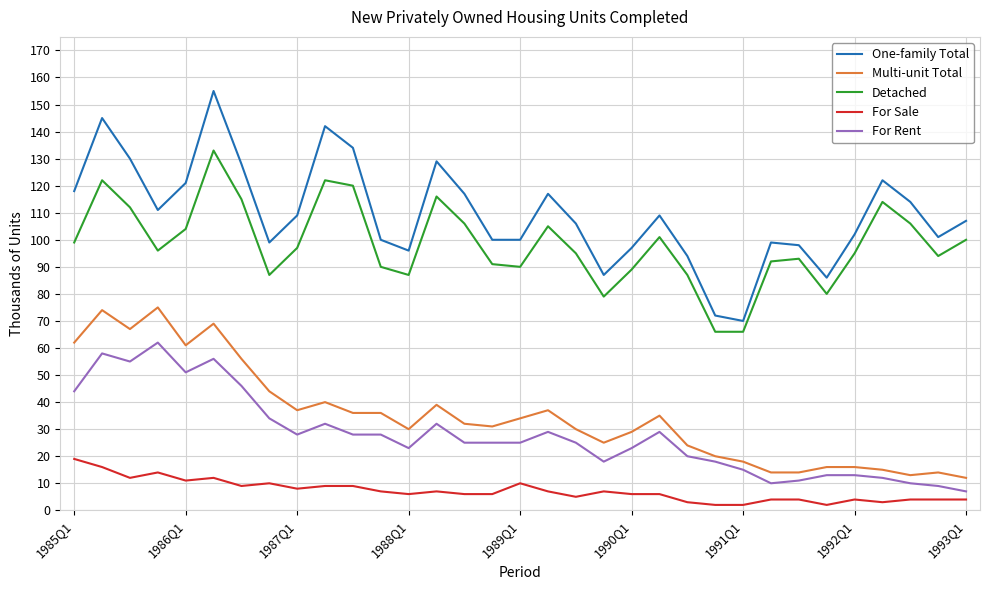

Which series has the widest spread of values?

One-family Total